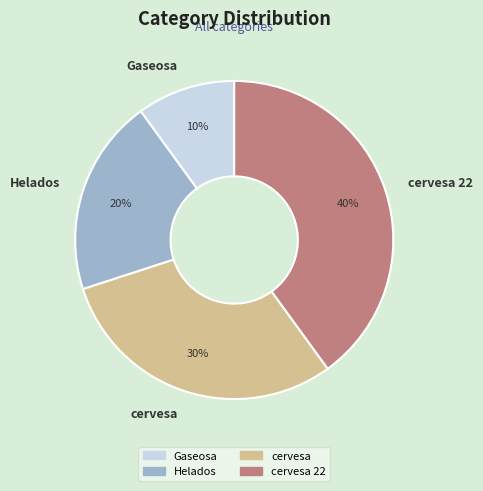

What is the ratio of the value at Gaseosa to the value at Helados?

0.5